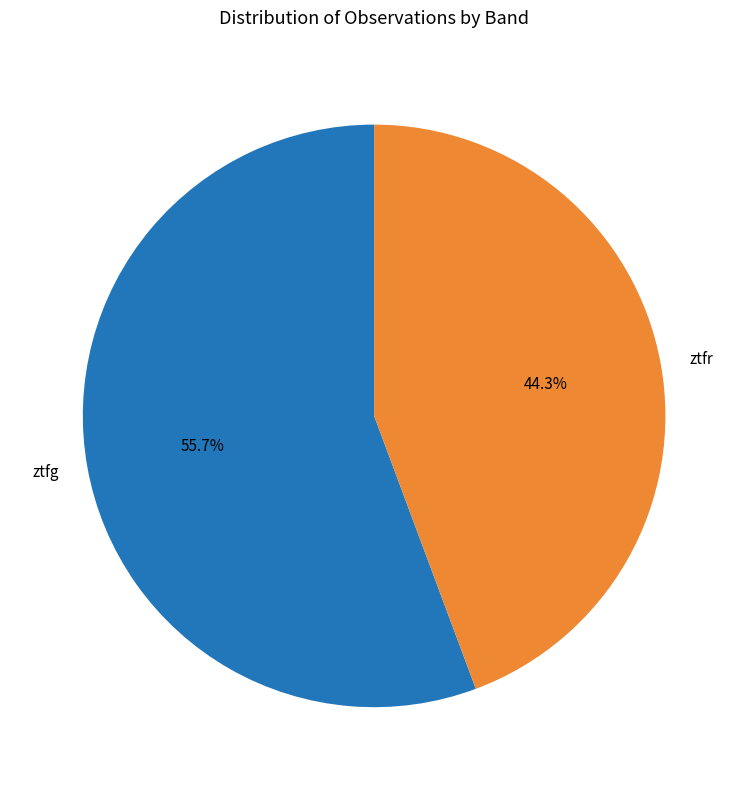

What is the ratio of the value at ztfr to the value at ztfg?

0.8